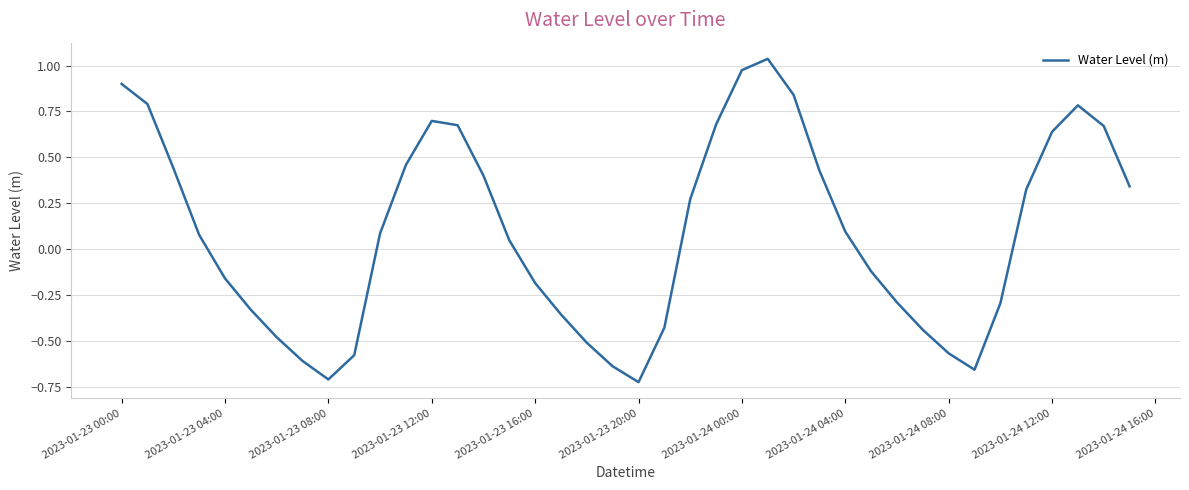

Is this an area chart (filled region under the line)?

No